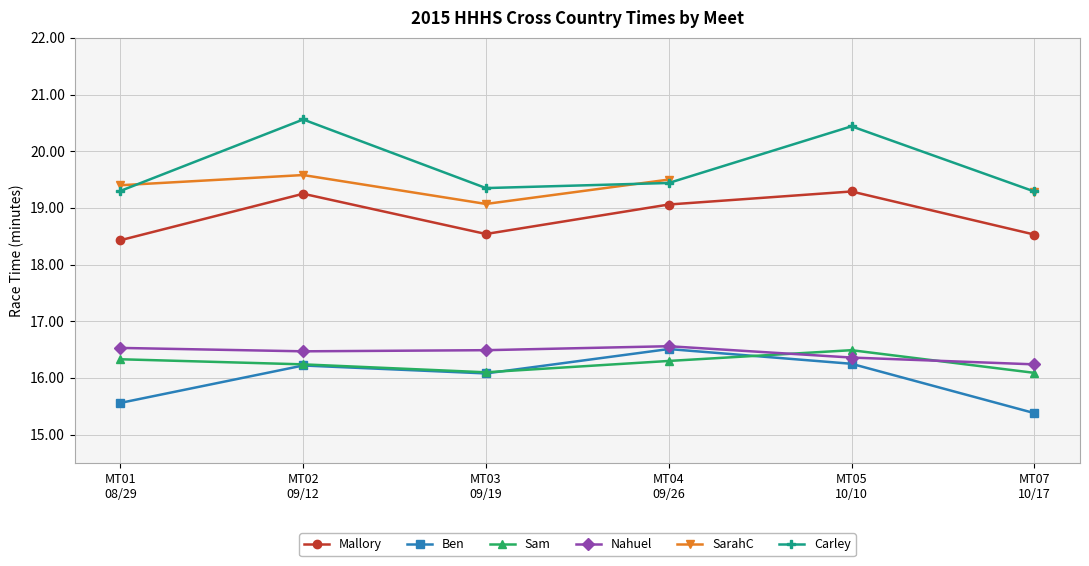

Rank the series by their maximum value, from highest to lowest.

Carley, SarahC, Mallory, Nahuel, Ben, Sam